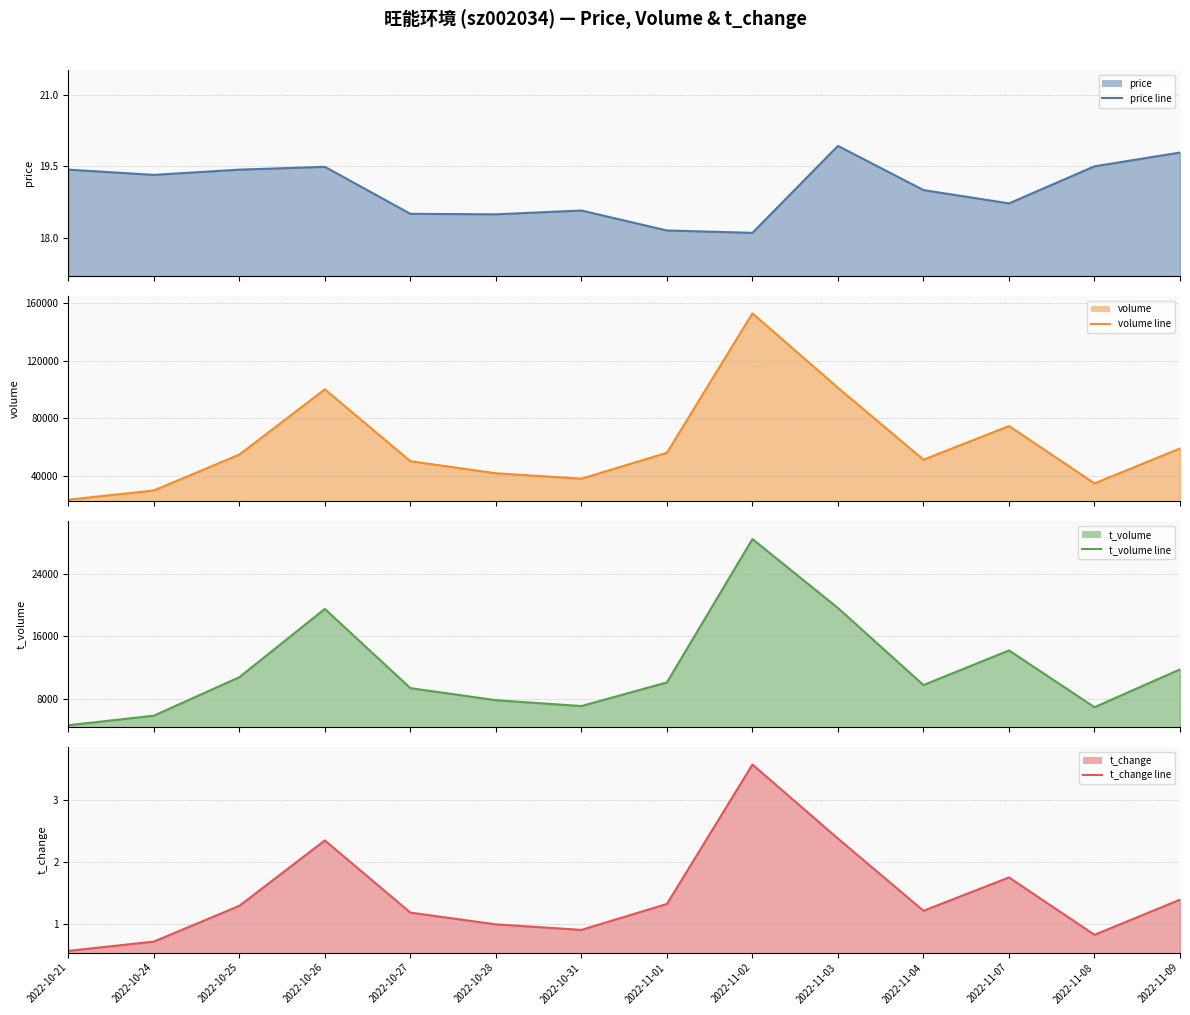

How many categories are shown in the chart?

14